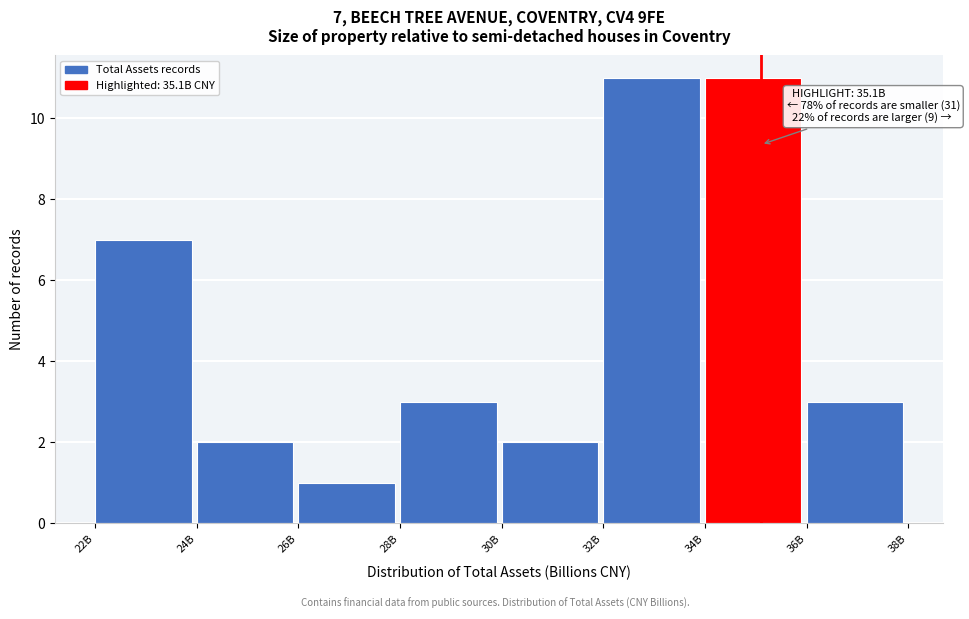

Reading left to right, list all the values displayed in this chart.

7	2	1	3	2	11	11	3